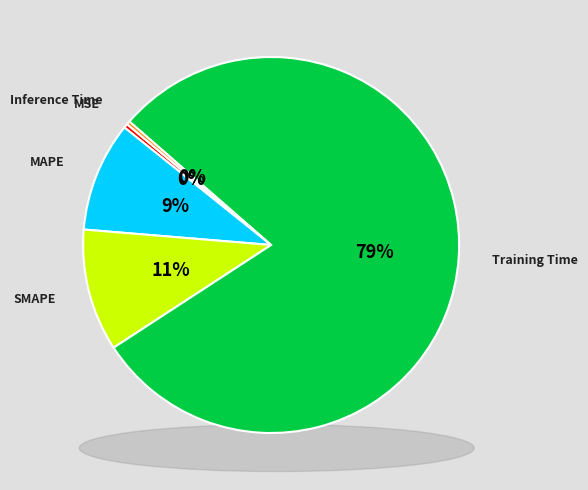

Does Training Time account for over 50% of the chart?

Yes